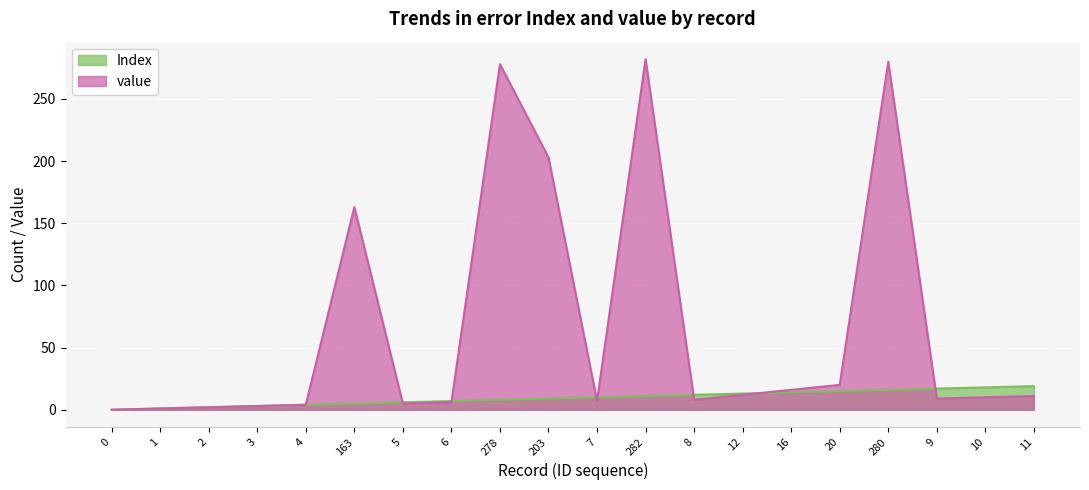

How many data points in Index are above 10?

9